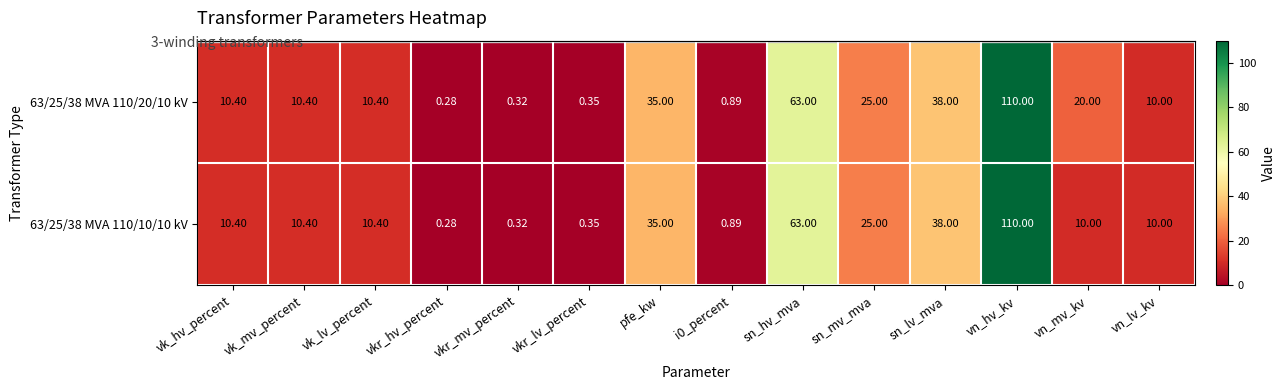

At which label does 63/25/38 MVA 110/10/10 kV first exceed 10?

vk_hv_percent